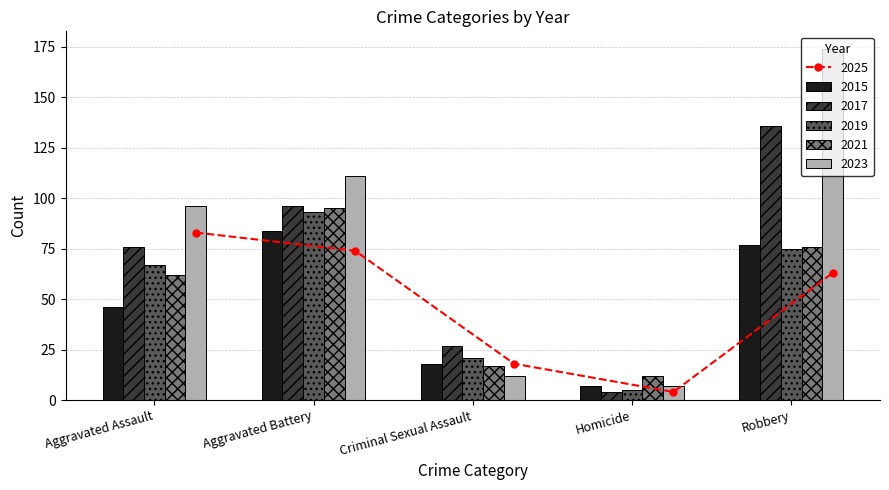

Reading right to left, transcribe all the data shown in this chart.

2015: Robbery=77	Homicide=7	Criminal Sexual Assault=18	Aggravated Battery=84	Aggravated Assault=46
2017: Robbery=136	Homicide=4	Criminal Sexual Assault=27	Aggravated Battery=96	Aggravated Assault=76
2019: Robbery=75	Homicide=5	Criminal Sexual Assault=21	Aggravated Battery=93	Aggravated Assault=67
2021: Robbery=76	Homicide=12	Criminal Sexual Assault=17	Aggravated Battery=95	Aggravated Assault=62
2023: Robbery=174	Homicide=7	Criminal Sexual Assault=12	Aggravated Battery=111	Aggravated Assault=96
2025: Robbery=63	Homicide=4	Criminal Sexual Assault=18	Aggravated Battery=74	Aggravated Assault=83